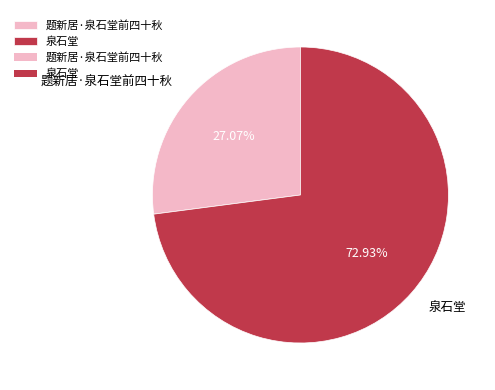

To the nearest percent, what is the combined percentage of 题新居·泉石堂前四十秋 and 泉石堂?

100%